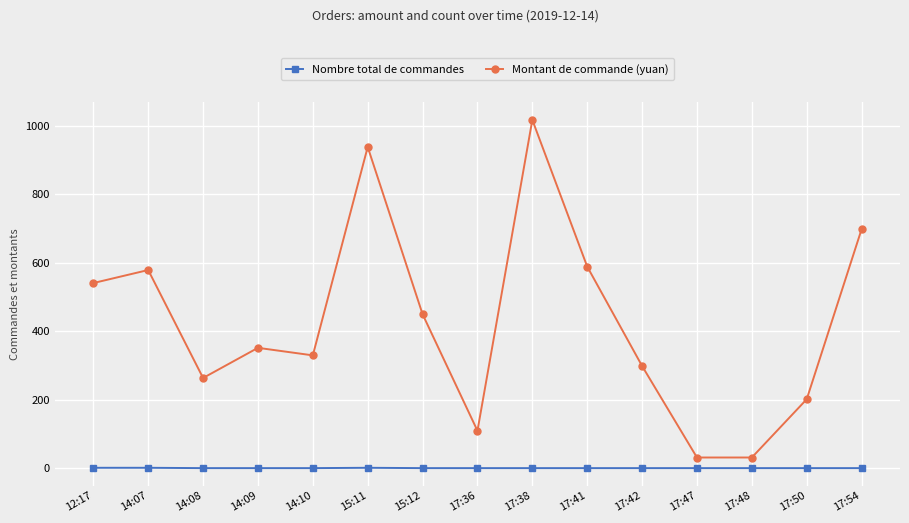

Between 14:08 and 17:47, which series saw the biggest shift?

Montant de commande (yuan)